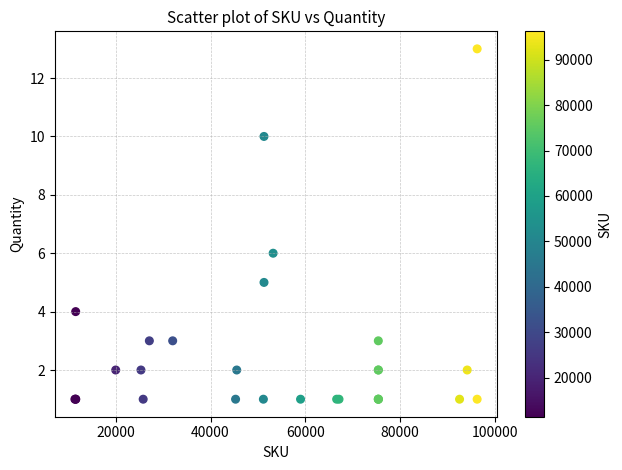

What Y value in the scatter plot is closest to 7?

6